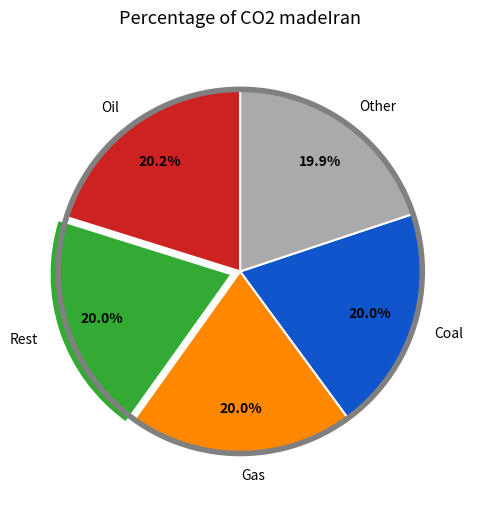

To the nearest percent, what is the average slice percentage?

20%